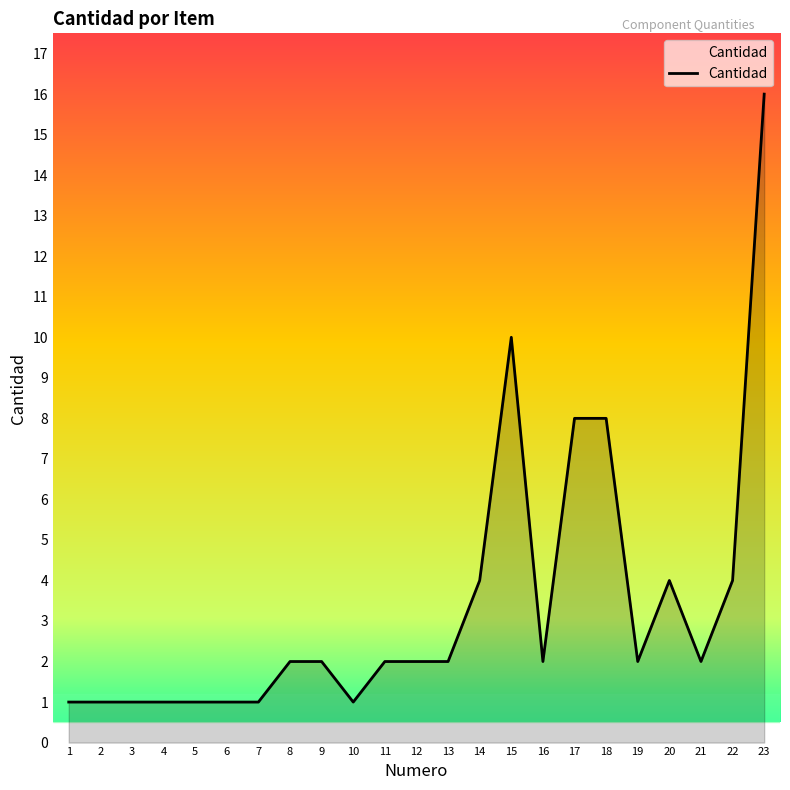

What is the sum of the values at 3 and 11?

3